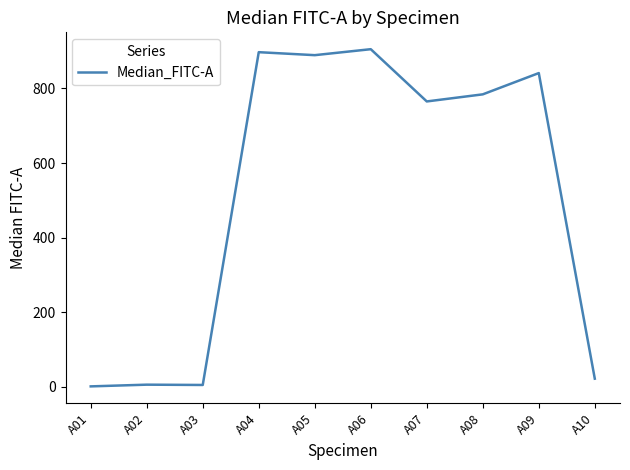

Is it true that the value at A07 is 765.0?

True